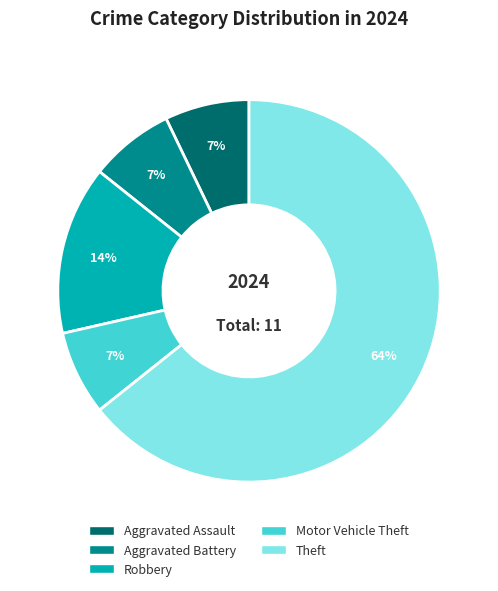

Which category has the biggest portion of the pie?

Theft